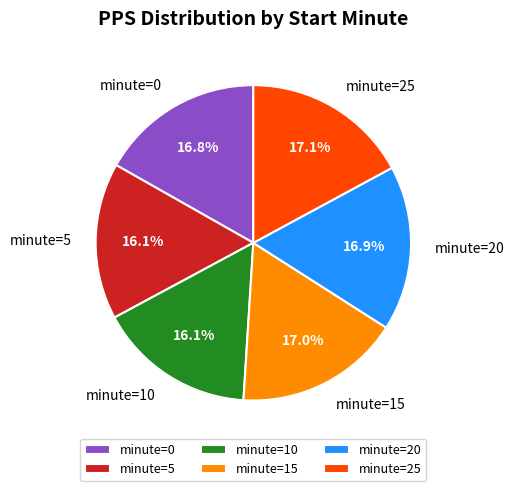

How many slices are in this pie chart?

6